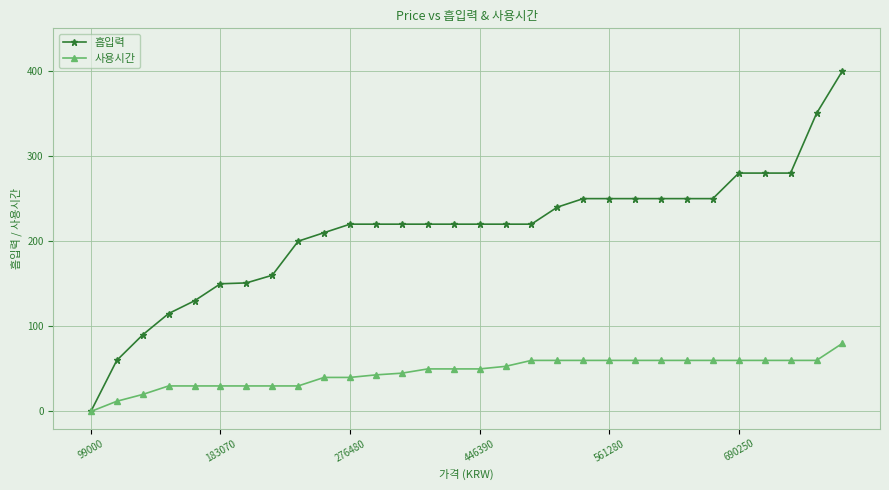

Which series has the widest spread of values?

흡입력